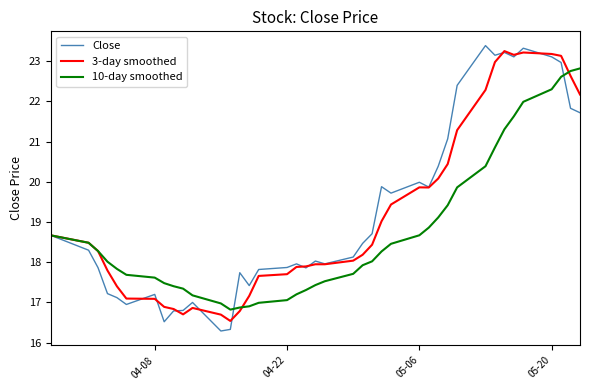

Does the chart have visible grid lines?

No